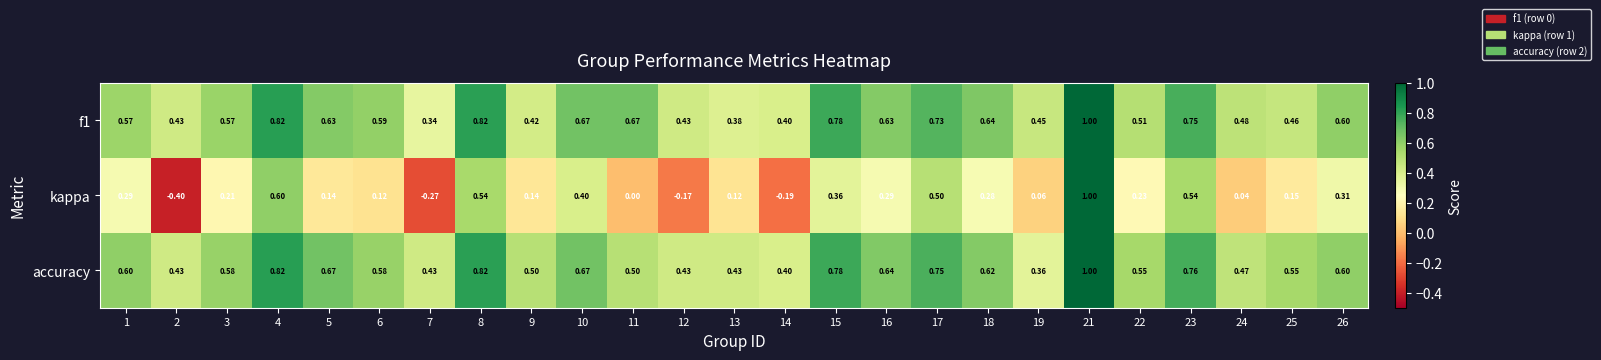

Which series has the widest spread of values?

kappa